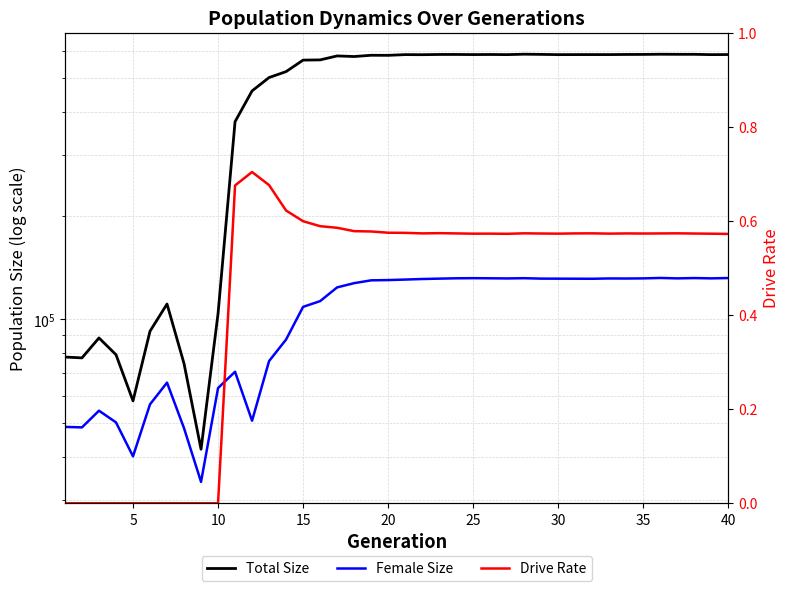

How many values in Drive Rate are above zero?

30